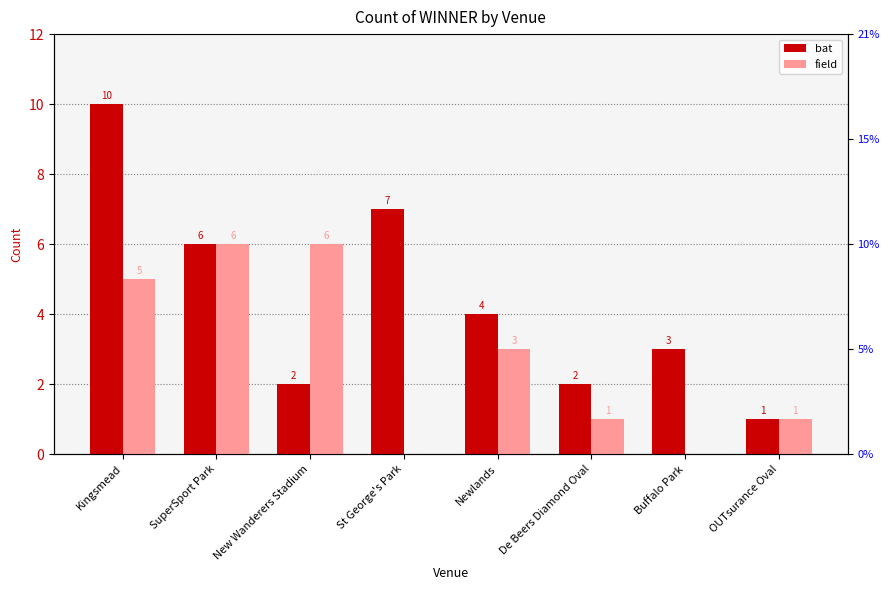

Reading left to right, transcribe all the data shown in this chart.

bat: Kingsmead=10	SuperSport Park=6	New Wanderers Stadium=2	St George's Park=7	Newlands=4	De Beers Diamond Oval=2	Buffalo Park=3	OUTsurance Oval=1
field: Kingsmead=5	SuperSport Park=6	New Wanderers Stadium=6	St George's Park=0	Newlands=3	De Beers Diamond Oval=1	Buffalo Park=0	OUTsurance Oval=1